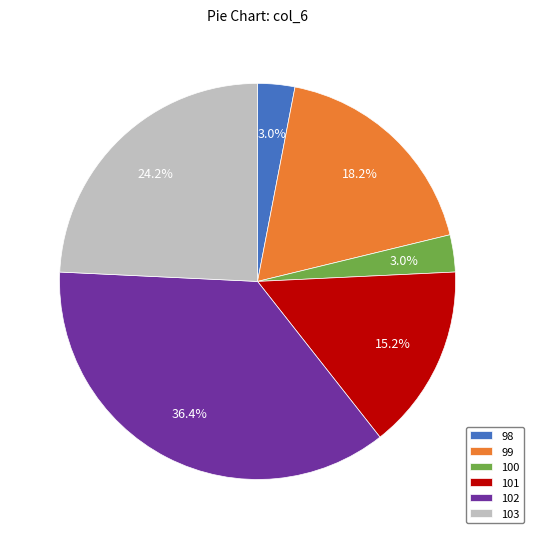

To the nearest percent, what is the combined percentage of 99 and 103?

42%